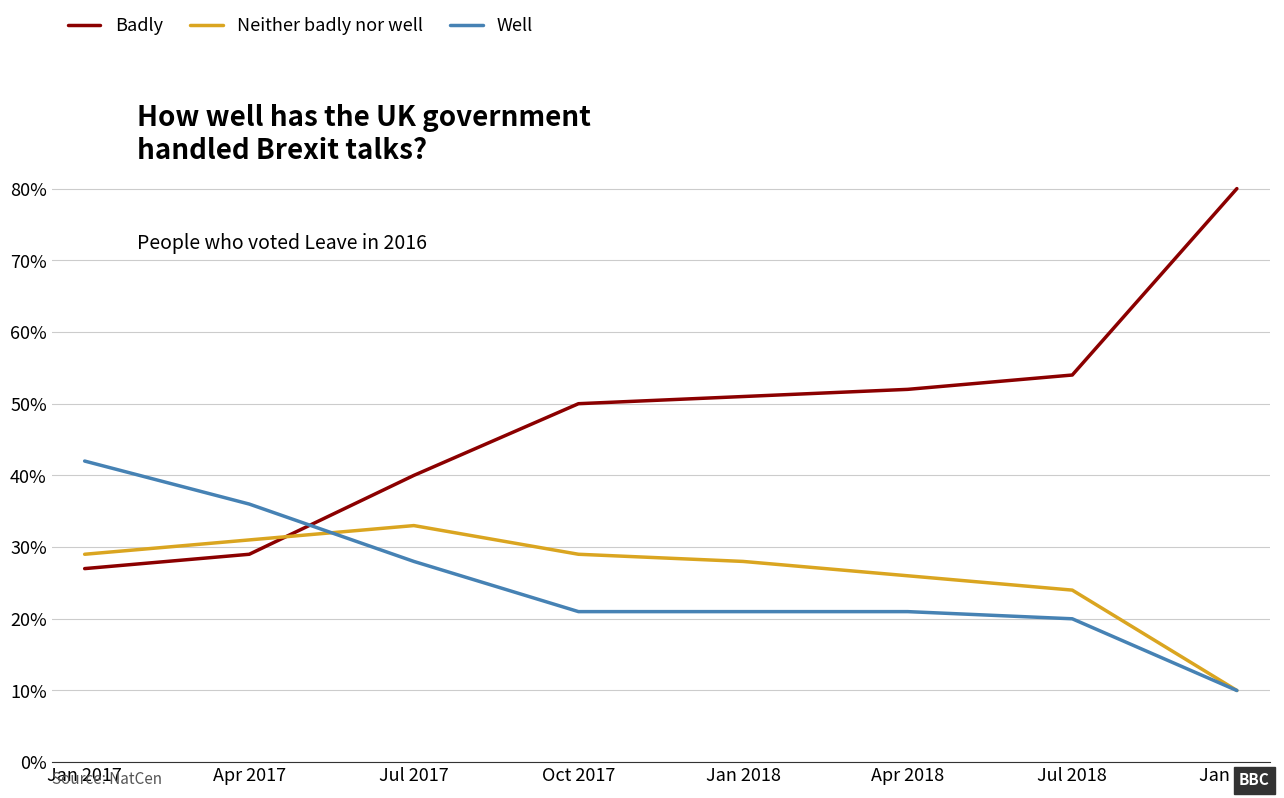

What position from the left is Oct 2017?

4